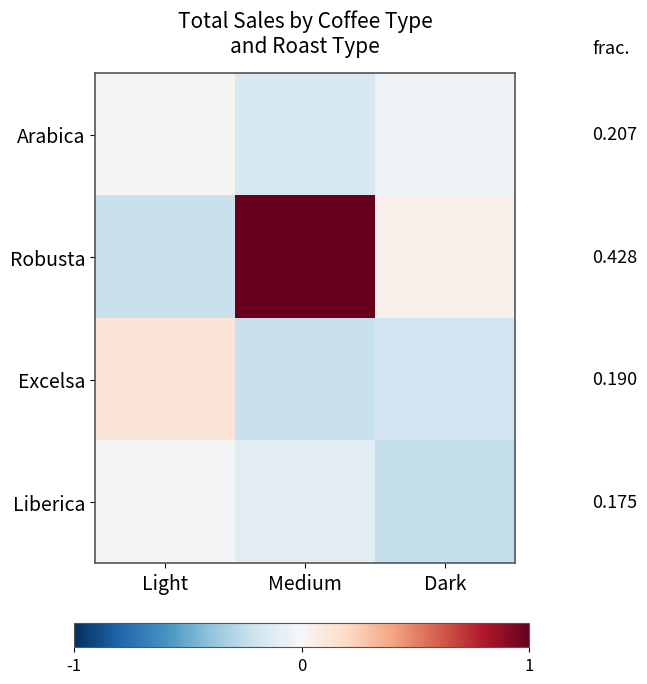

At how many categories does at least one series exceed 0?

3